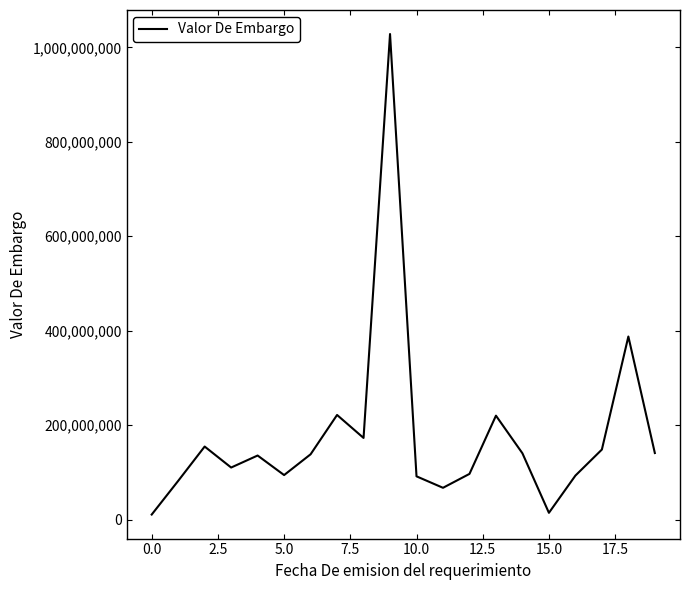

What is the difference between the maximum and minimum values?

1017519000